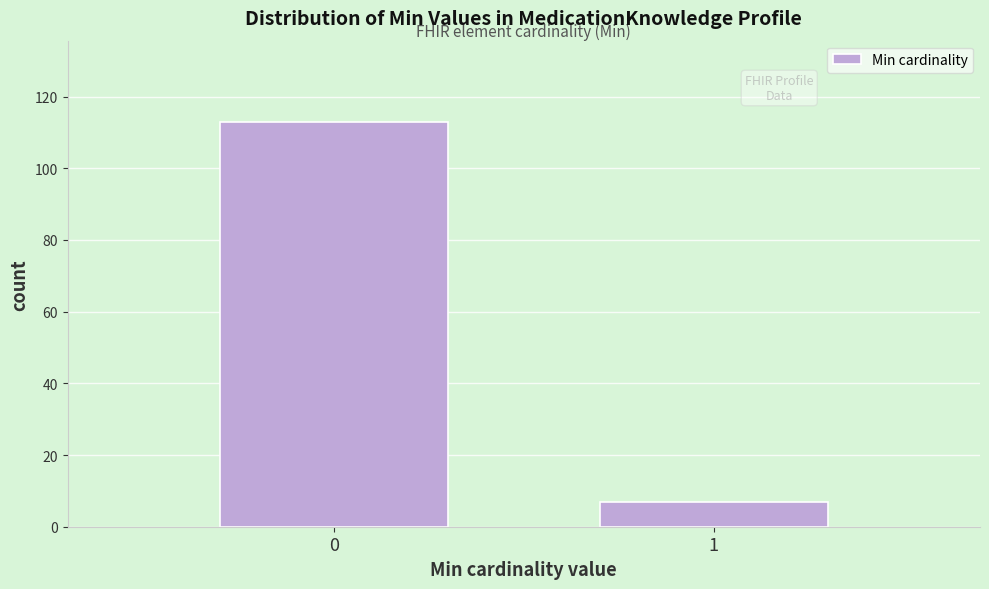

Reading right to left, transcribe all the data shown in this chart.

7	113